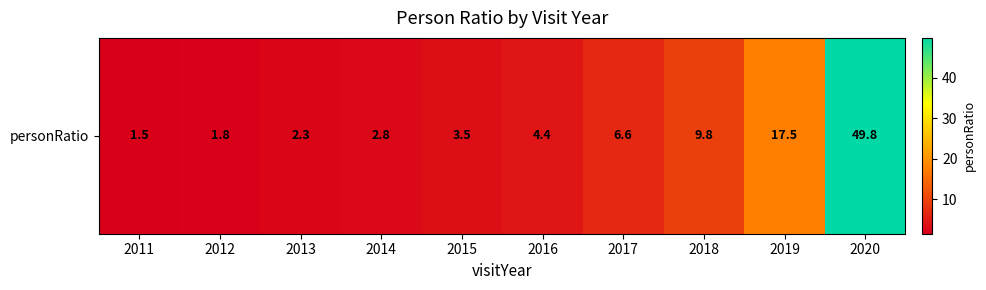

What is the change in value from 2013 to 2019?

+15.2